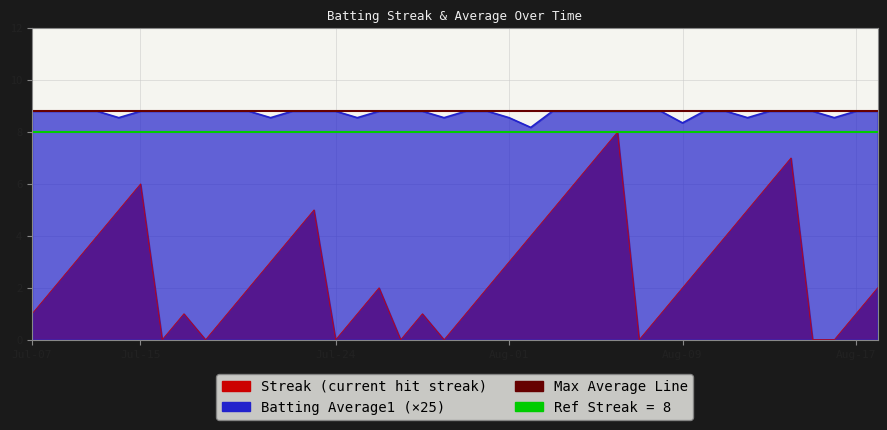

At which label does Max Avg Line reach its minimum?

Jul-07